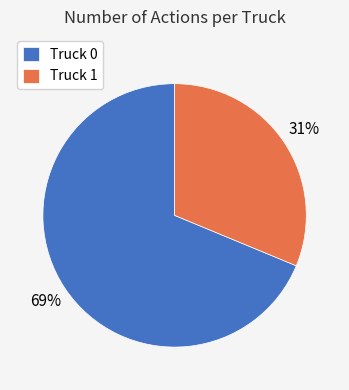

Is it true that Truck 0 is 62% of the pie?

False